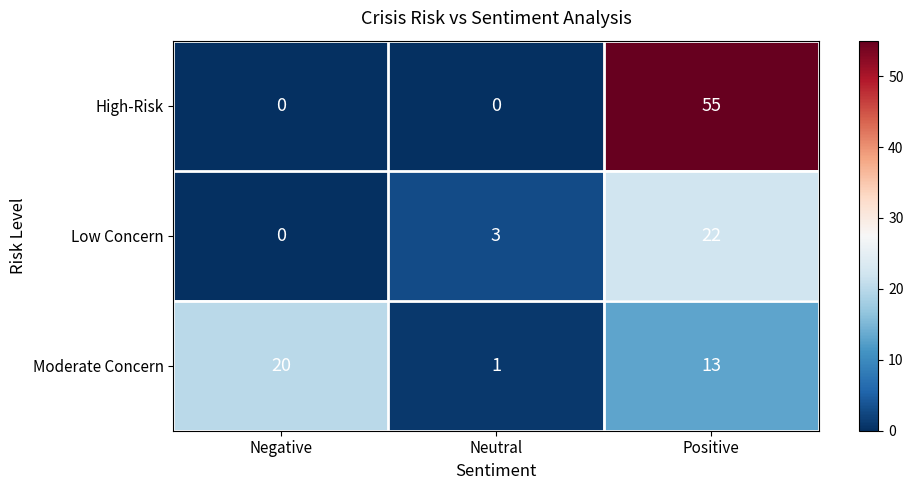

What is the difference between the maximum and second lowest values in the High-Risk series?

55